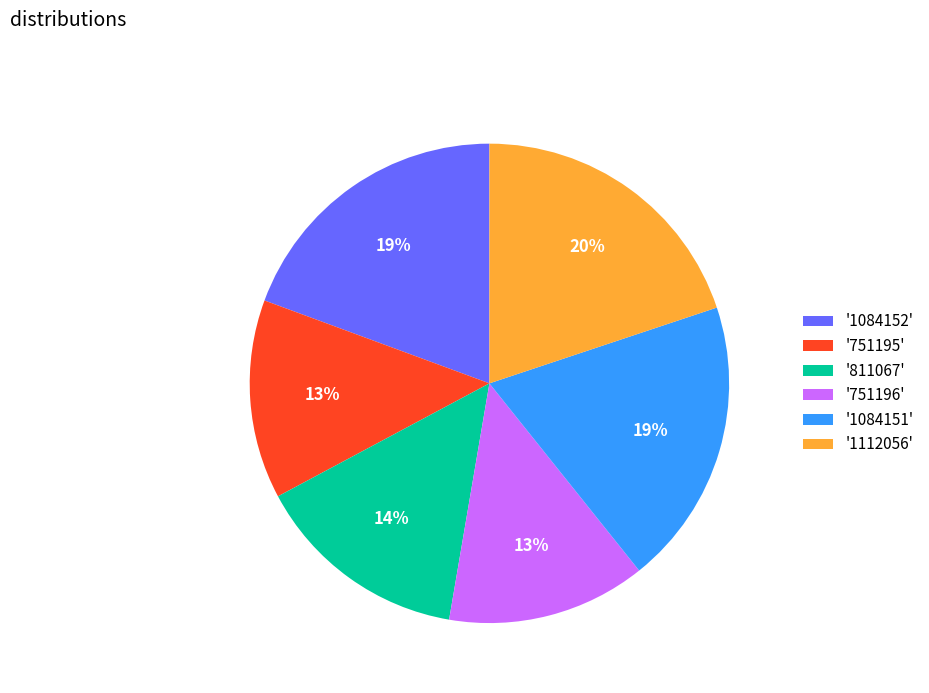

How many slices are in this pie chart?

6